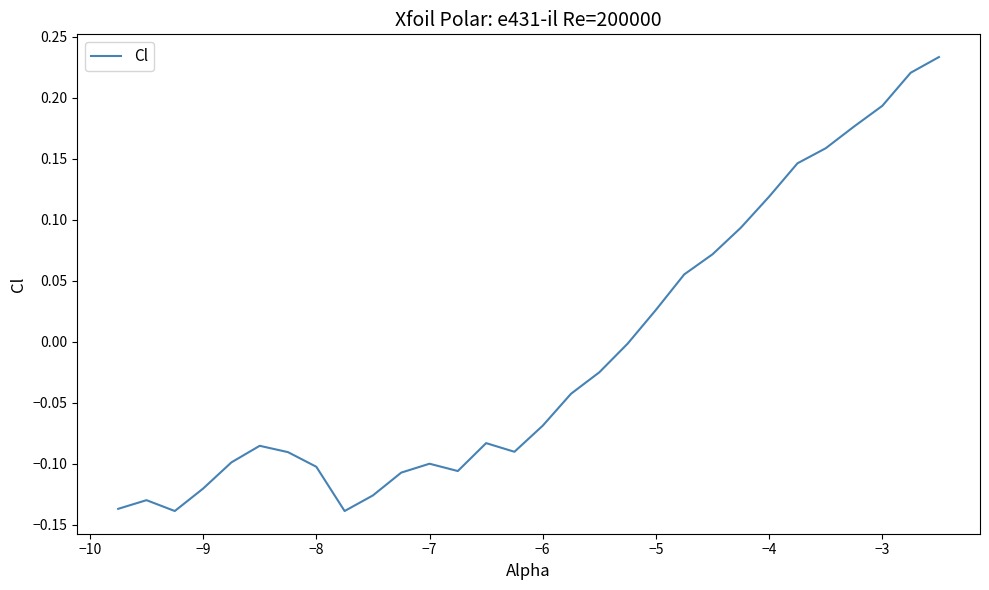

What is the difference between the maximum and minimum values?

0.4